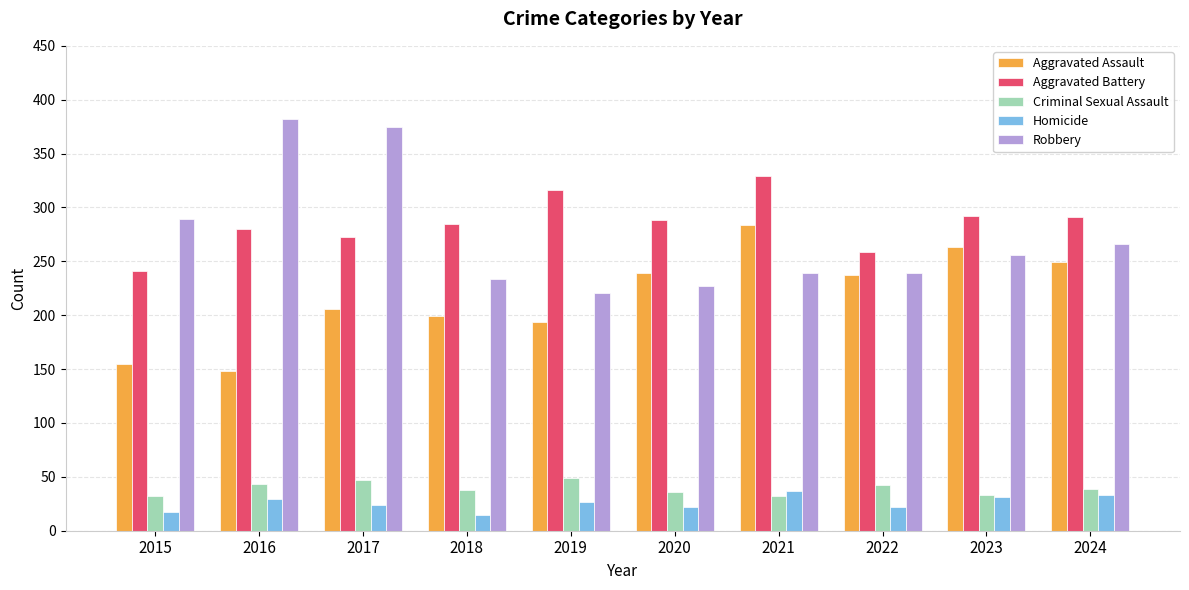

What is the difference between the highest and lowest values at 2015?

272